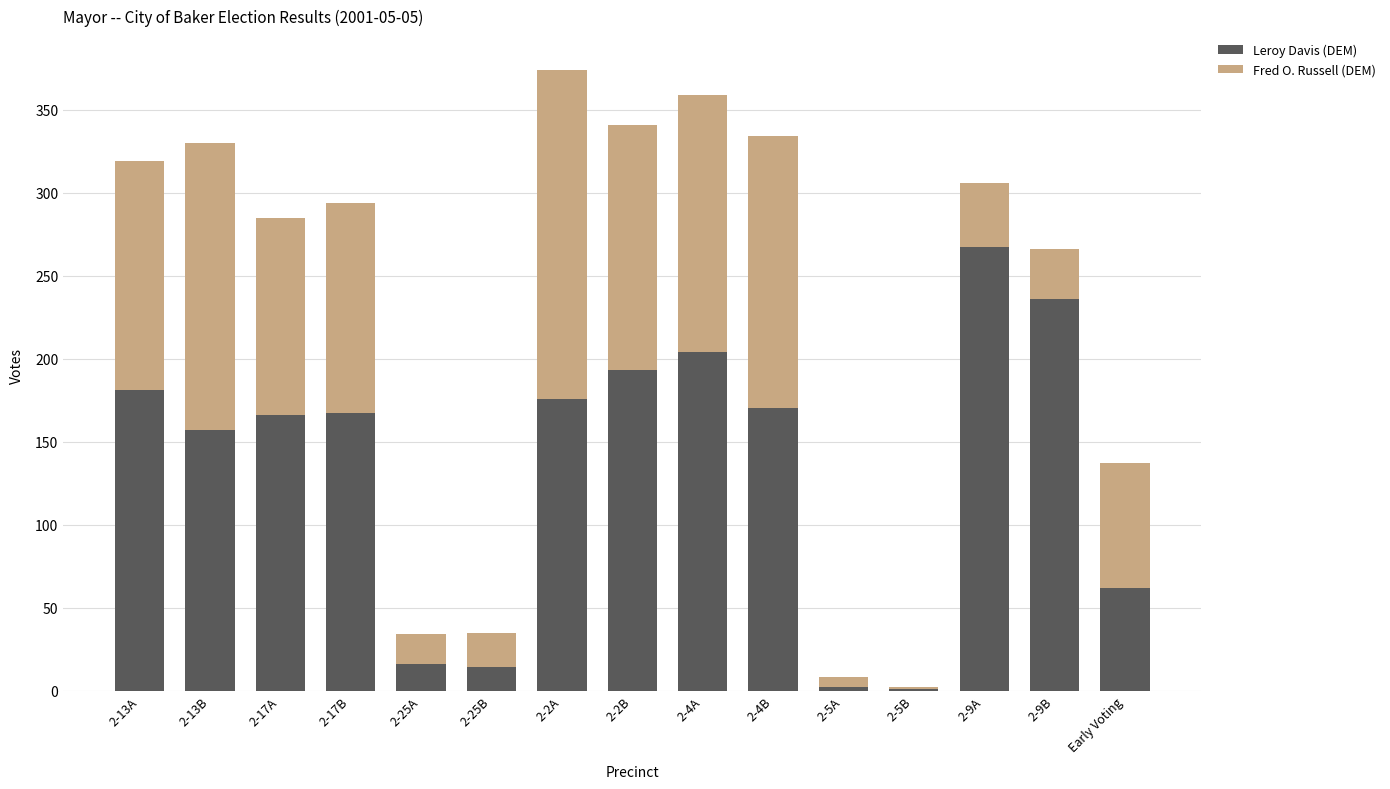

The Leroy Davis (DEM) series shows 166 at 2-17A. True or false?

True